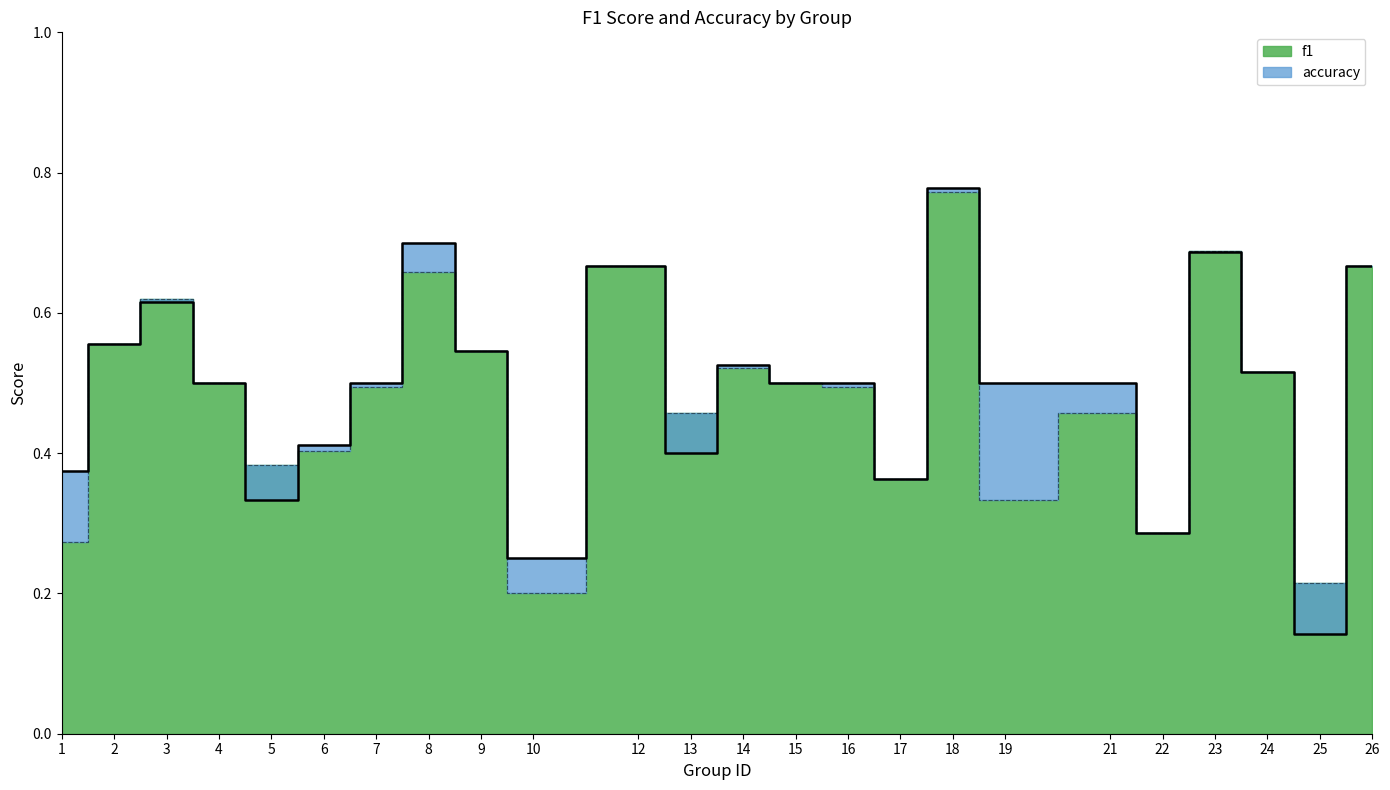

True or false: accuracy has a value of 1.0 at 23.

False